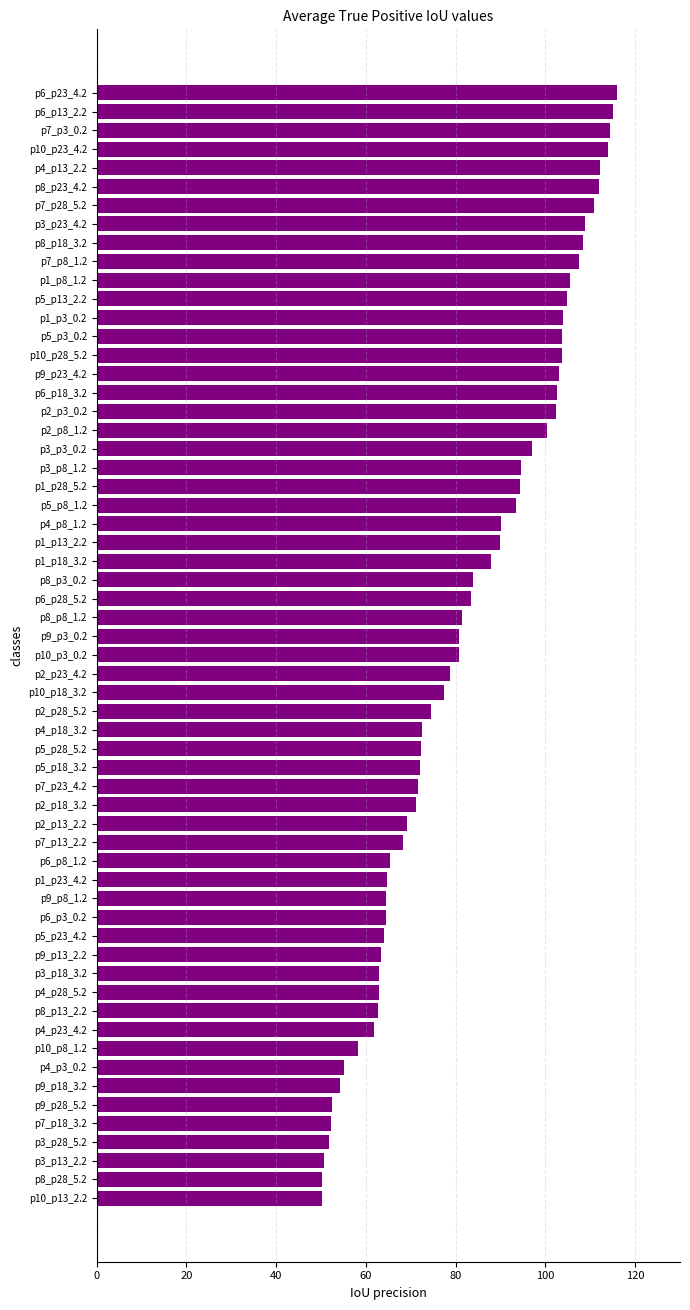

What is the sum of the values at p6_p23_4.2 and p1_p13_2.2?

205.8